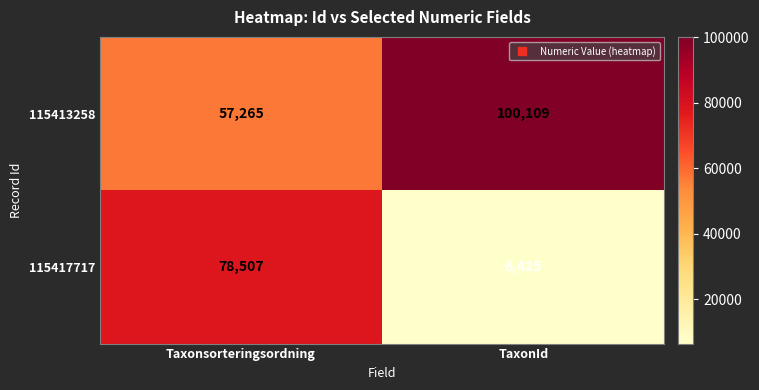

What is the difference between the 115417717 values at TaxonId and Taxonsorteringsordning?

72082